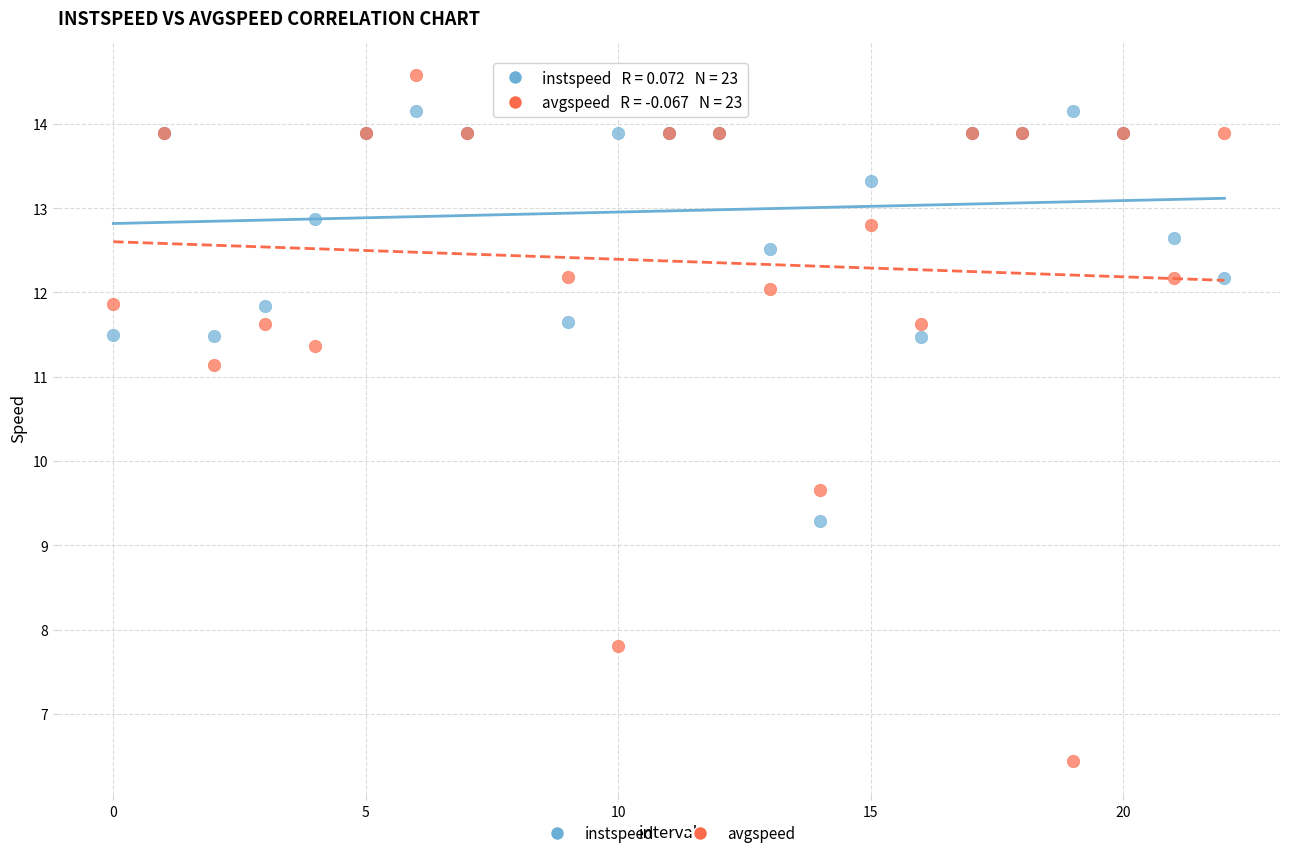

Which series has the largest Y range (max minus min)?

avgspeed